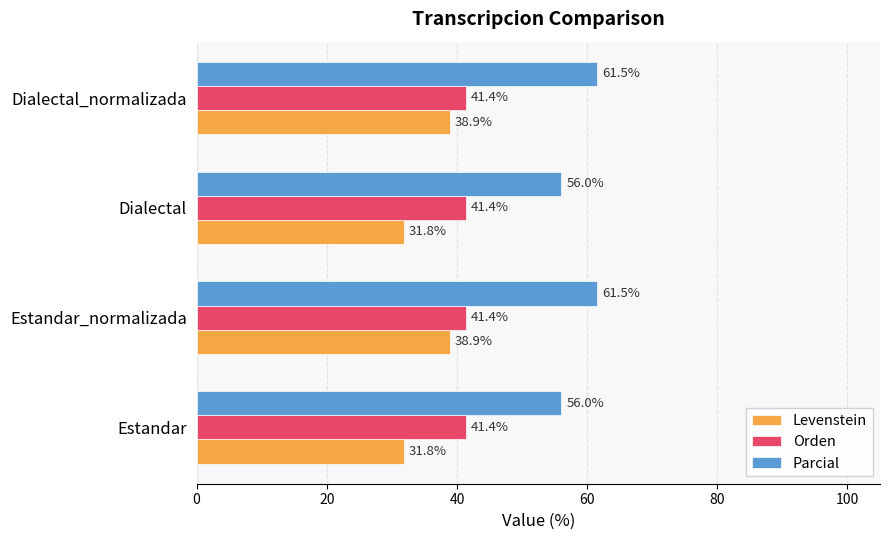

Which series has the widest spread of values?

Levenstein